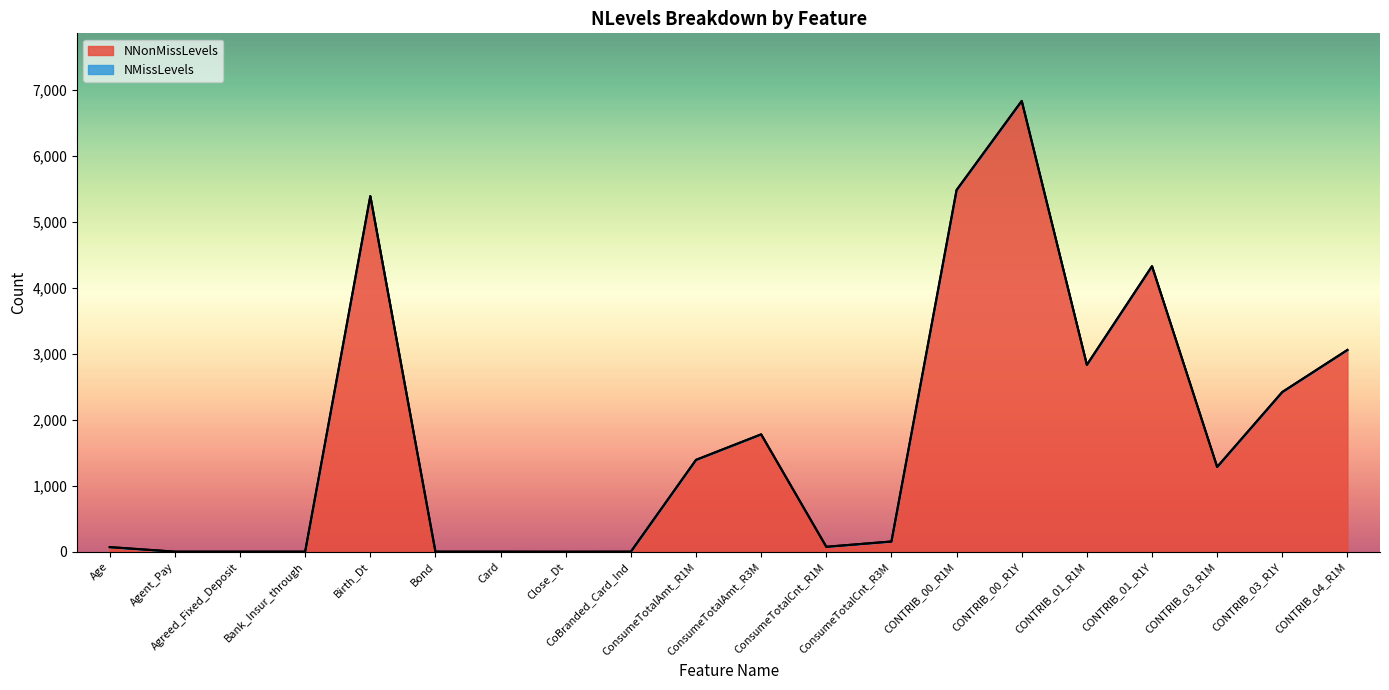

What is the average value?

1757